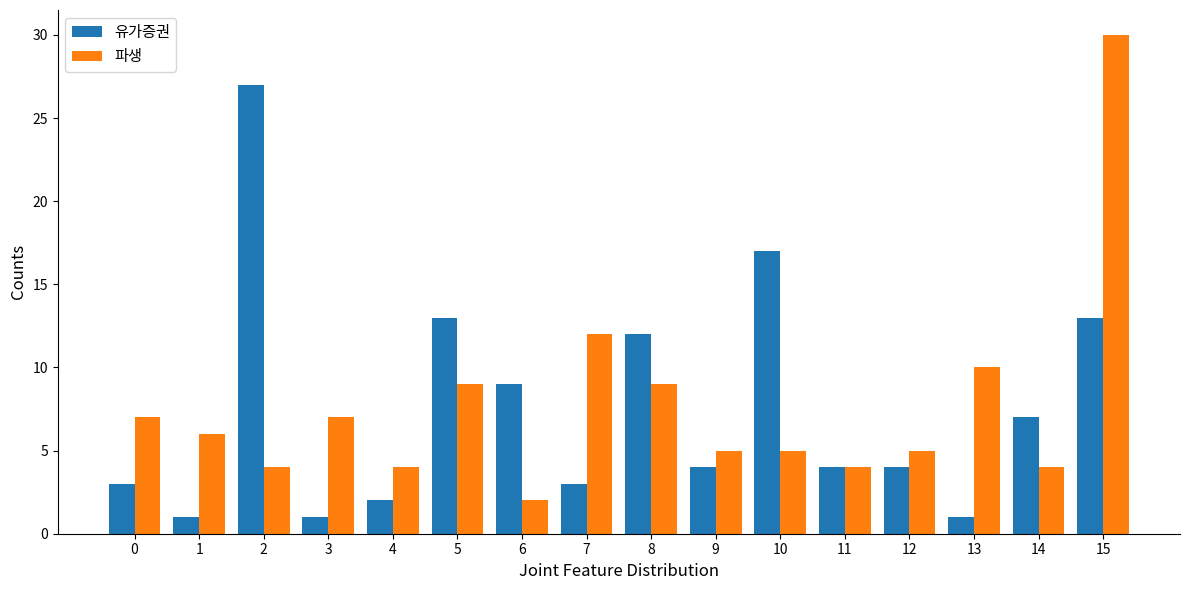

Which series has the widest spread of values?

파생